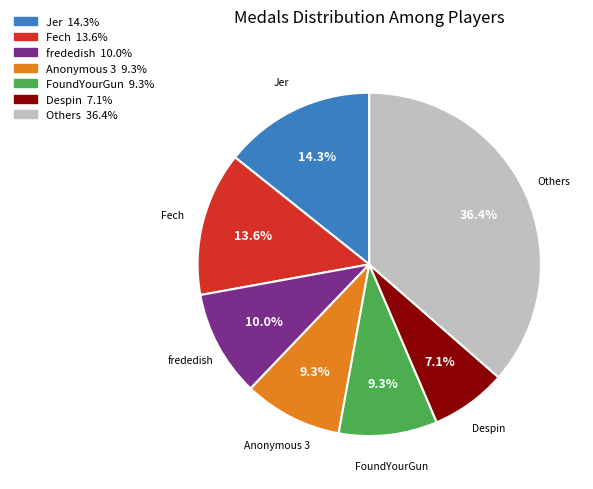

To the nearest percent, what is the difference between the largest and smallest slice percentages?

29%